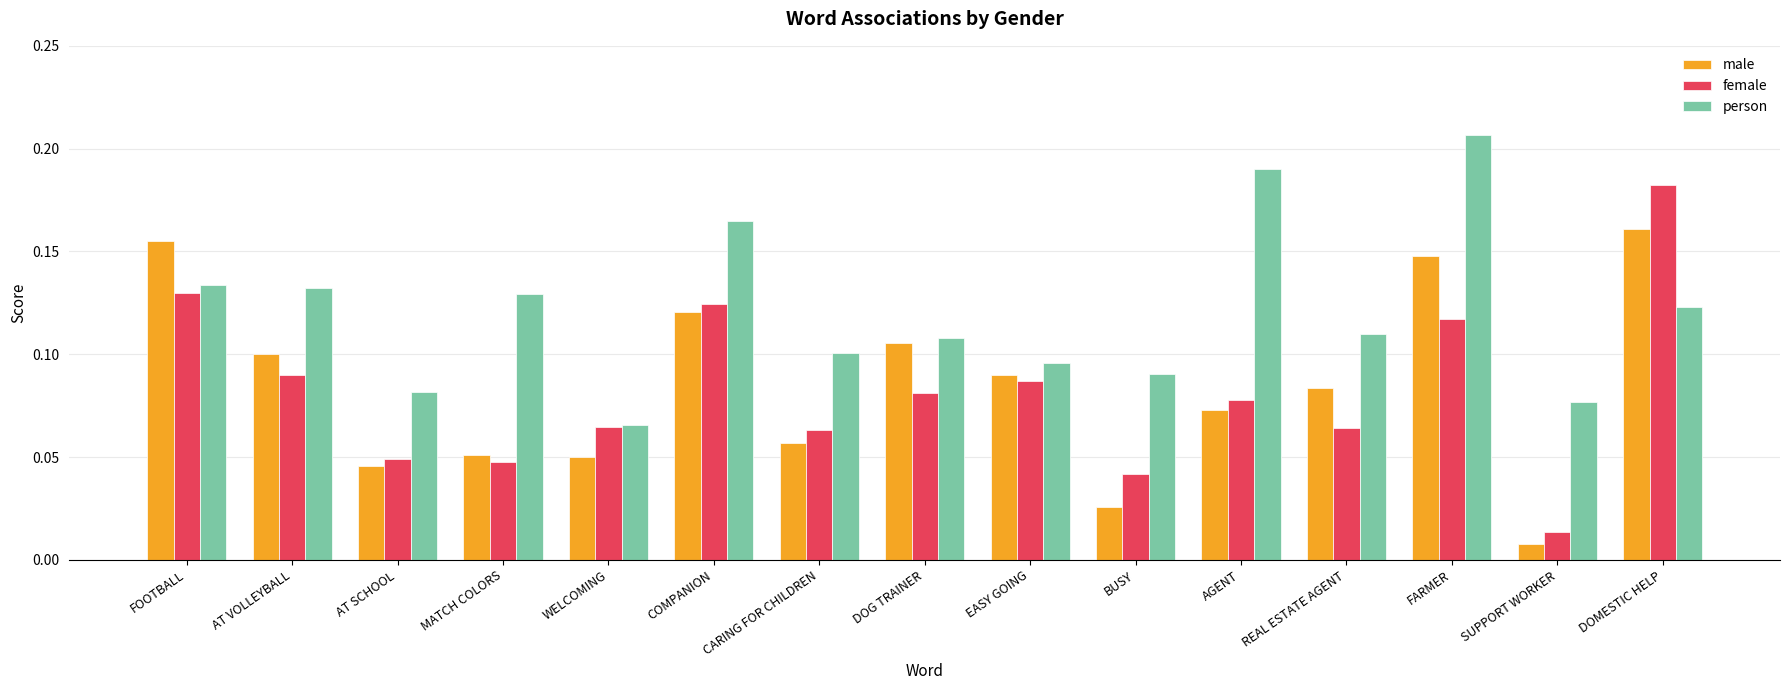

How many bars are there in total?

45